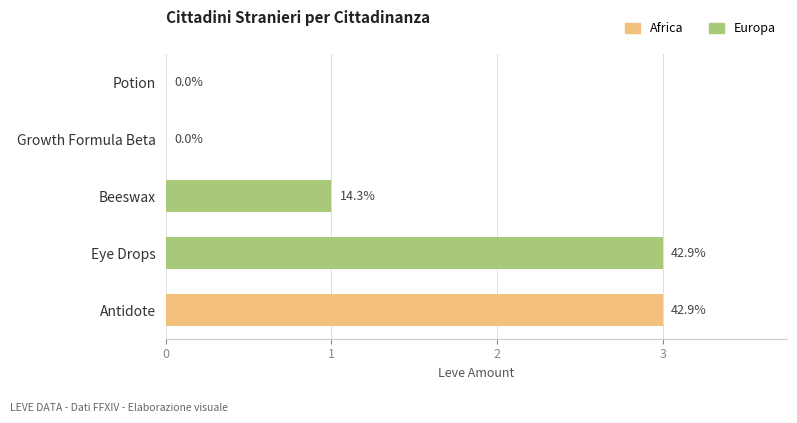

Reading left to right, list all the values displayed in this chart.

Africa: 3	0	0	0	0
Europa: 0	3	1	0	0